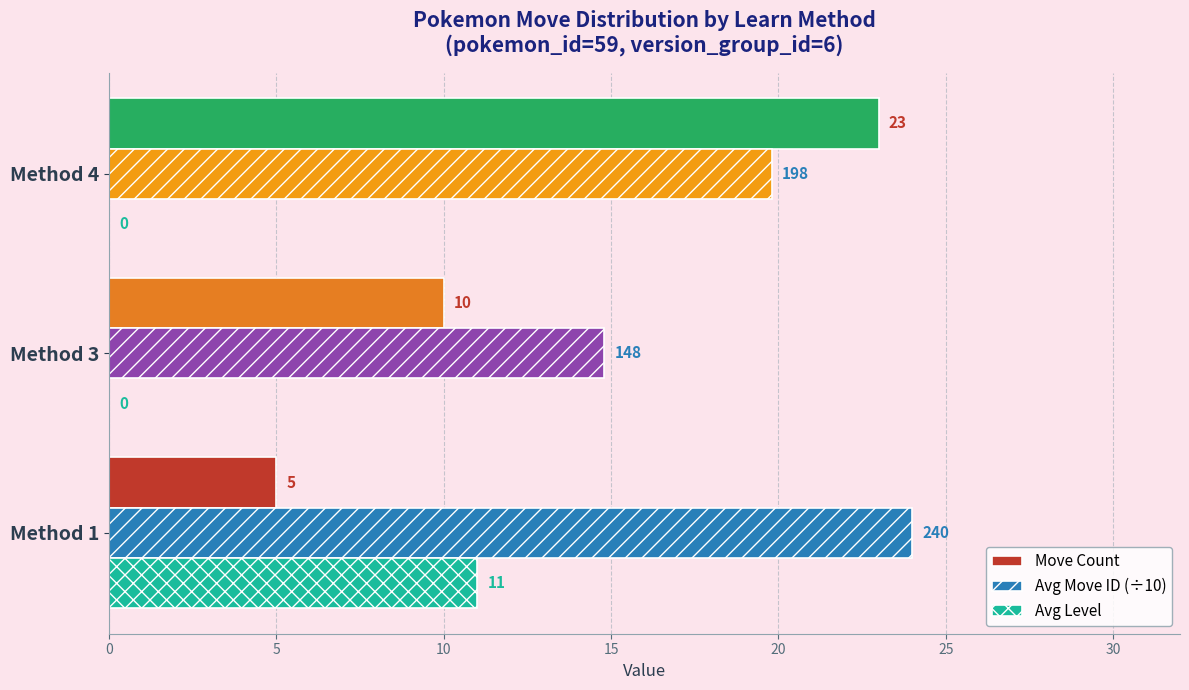

The Move Count series shows 14.3 at Method 3. True or false?

False